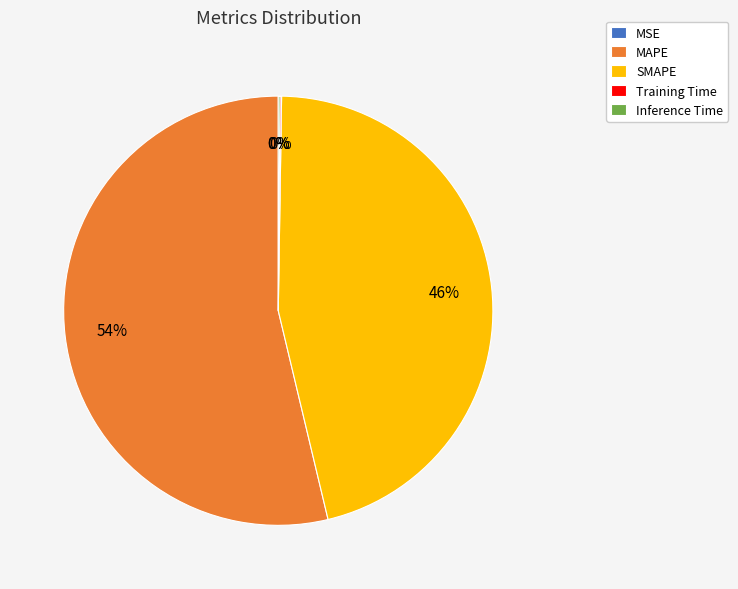

What percentage is the MAPE slice, to the nearest percent?

54%